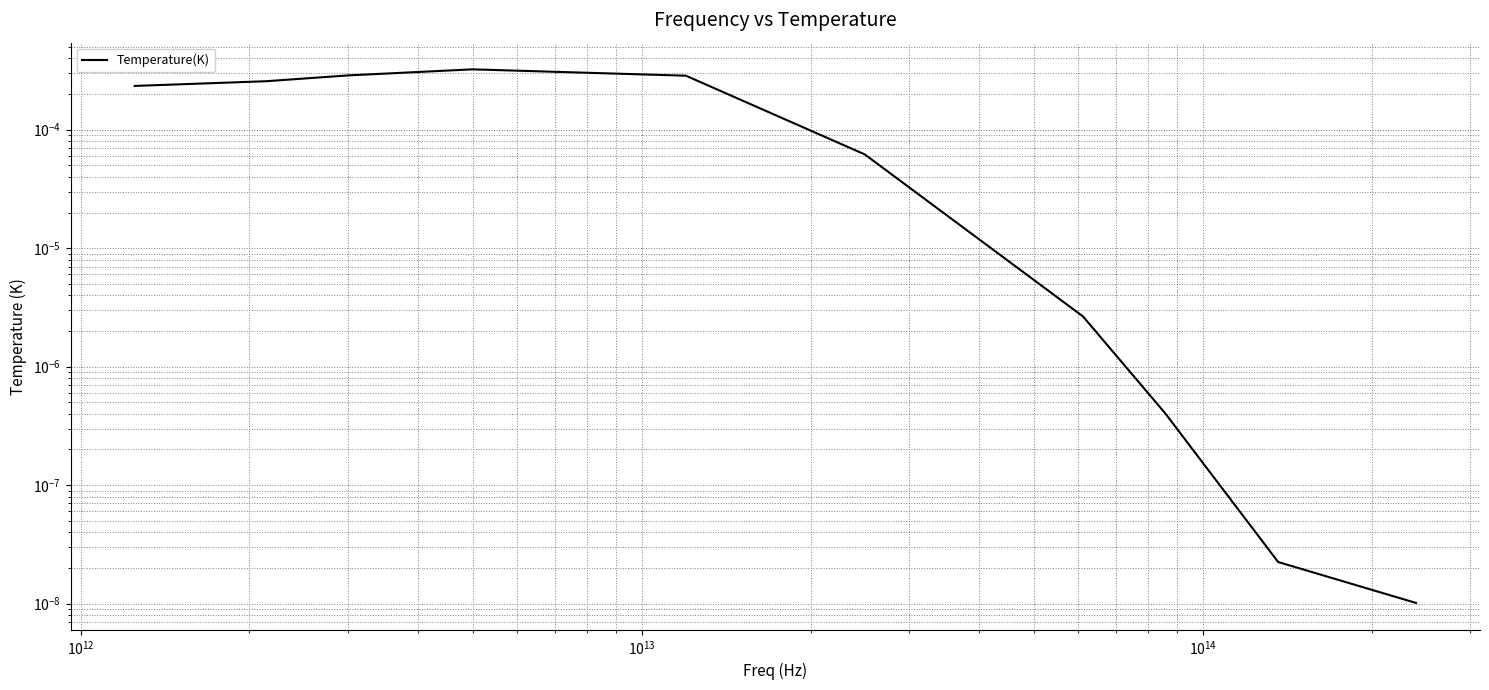

How many lines are shown in the chart?

1